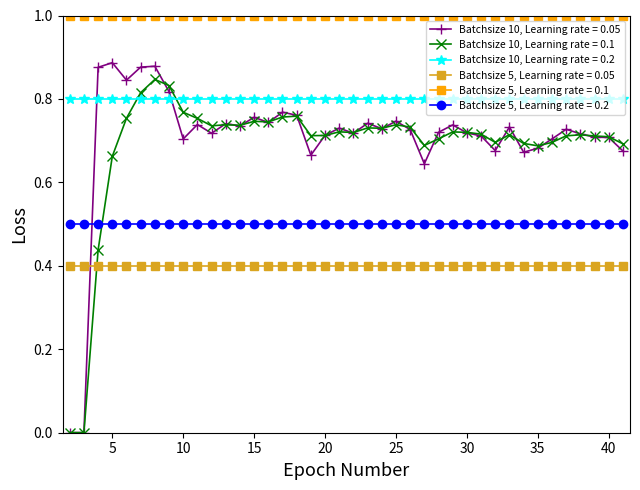

List the series in order of their peak value, lowest first.

Batchsize 5, Learning rate = 0.05, Batchsize 5, Learning rate = 0.2, Batchsize 10, Learning rate = 0.2, Batchsize 10, Learning rate = 0.1, Batchsize 10, Learning rate = 0.05, Batchsize 5, Learning rate = 0.1